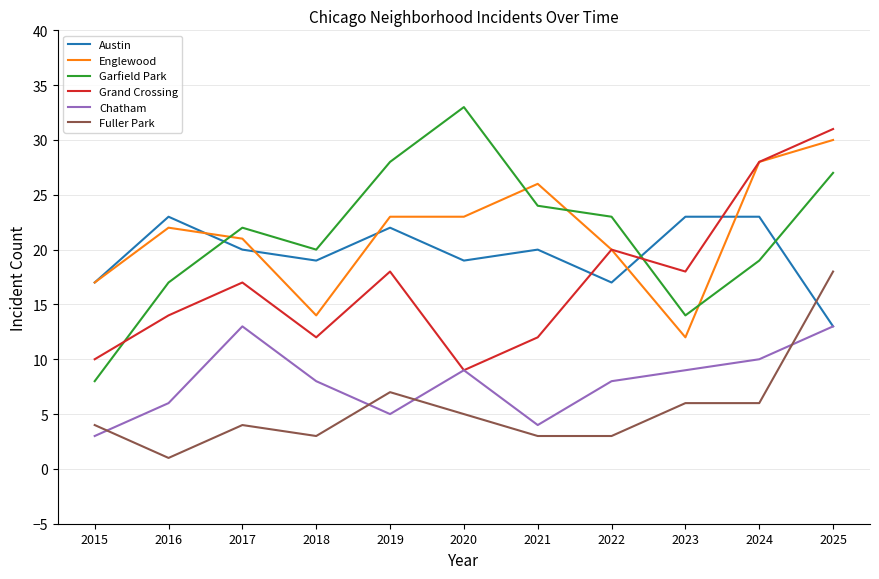

Reading left to right, what are all the values shown in this chart?

Austin: 2015=17	2016=23	2017=20	2018=19	2019=22	2020=19	2021=20	2022=17	2023=23	2024=23	2025=13
Englewood: 2015=17	2016=22	2017=21	2018=14	2019=23	2020=23	2021=26	2022=20	2023=12	2024=28	2025=30
Garfield Park: 2015=8	2016=17	2017=22	2018=20	2019=28	2020=33	2021=24	2022=23	2023=14	2024=19	2025=27
Grand Crossing: 2015=10	2016=14	2017=17	2018=12	2019=18	2020=9	2021=12	2022=20	2023=18	2024=28	2025=31
Chatham: 2015=3	2016=6	2017=13	2018=8	2019=5	2020=9	2021=4	2022=8	2023=9	2024=10	2025=13
Fuller Park: 2015=4	2016=1	2017=4	2018=3	2019=7	2020=5	2021=3	2022=3	2023=6	2024=6	2025=18